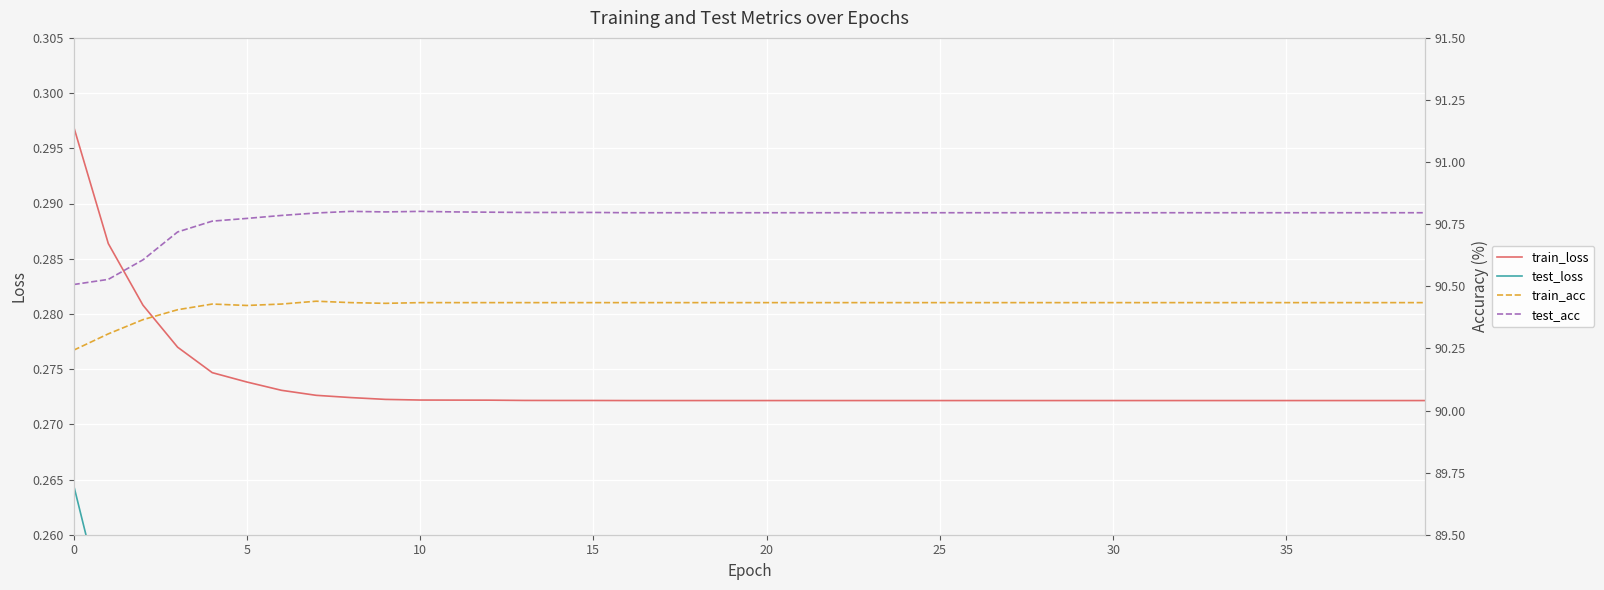

What is the difference between the highest and lowest values at 21?

90.6